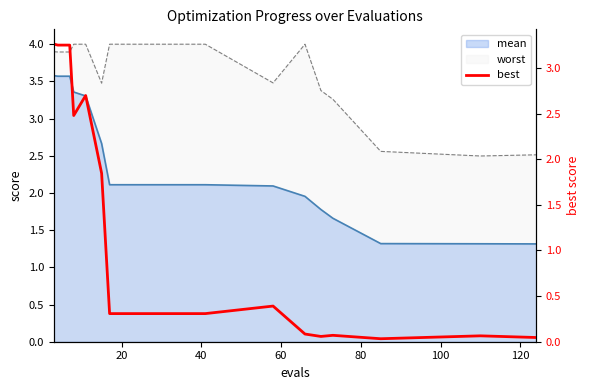

True or false: the data has more than 0 interior local peaks.

True